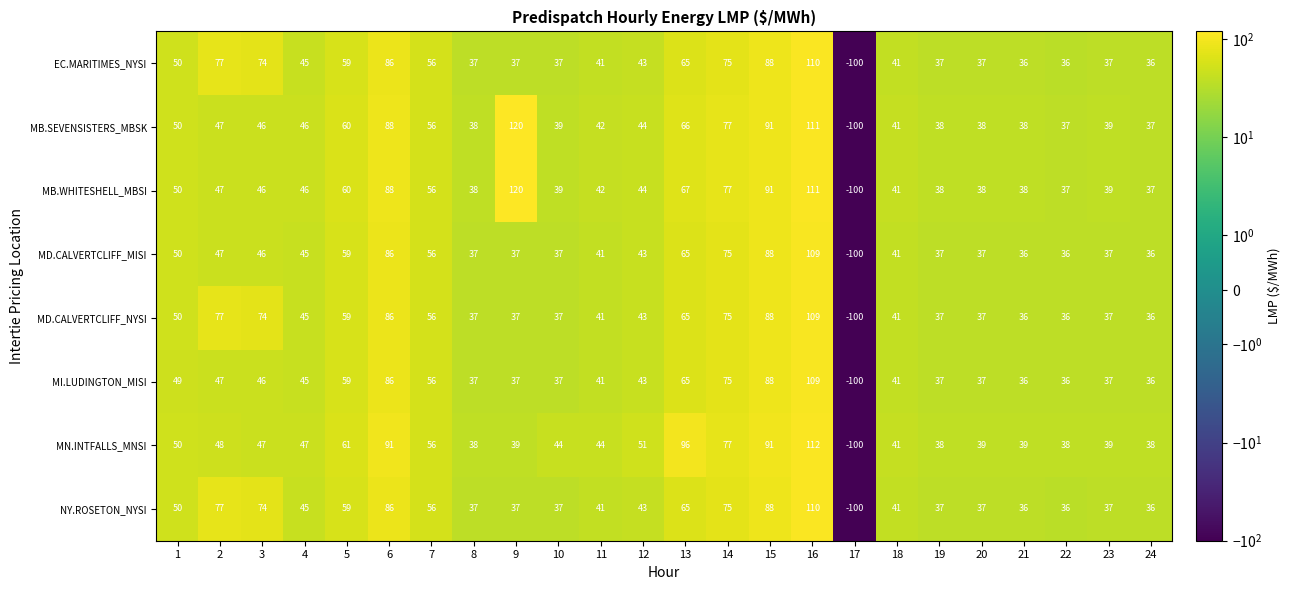

What is the minimum value for MD.CALVERTCLIFF_NYSI?

-100